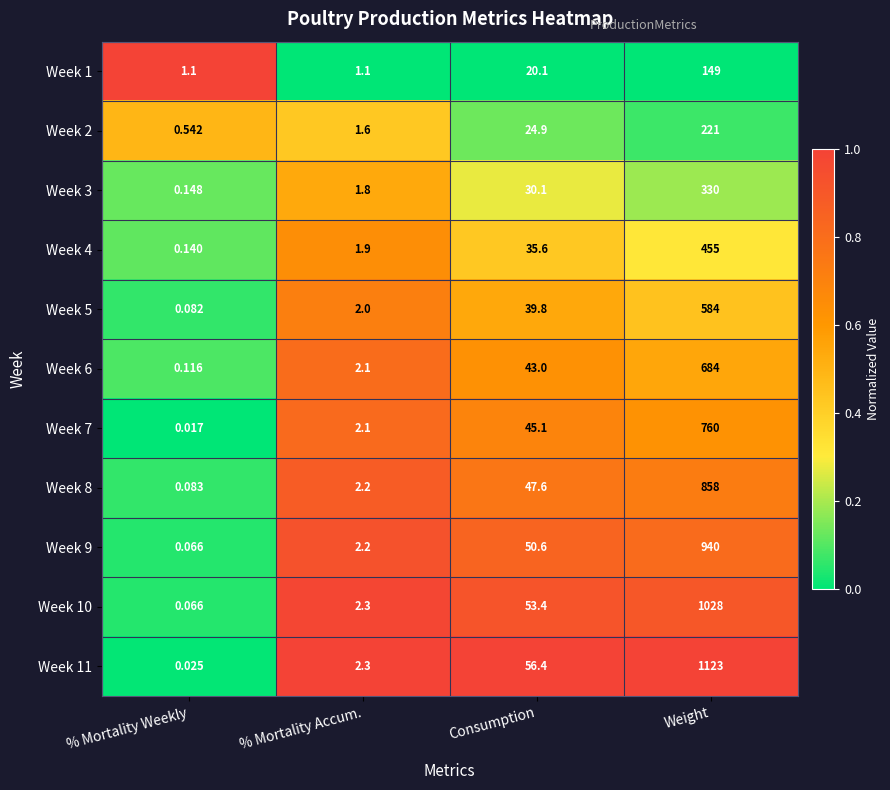

At which label is Week 2 closest to 110?

Consumption